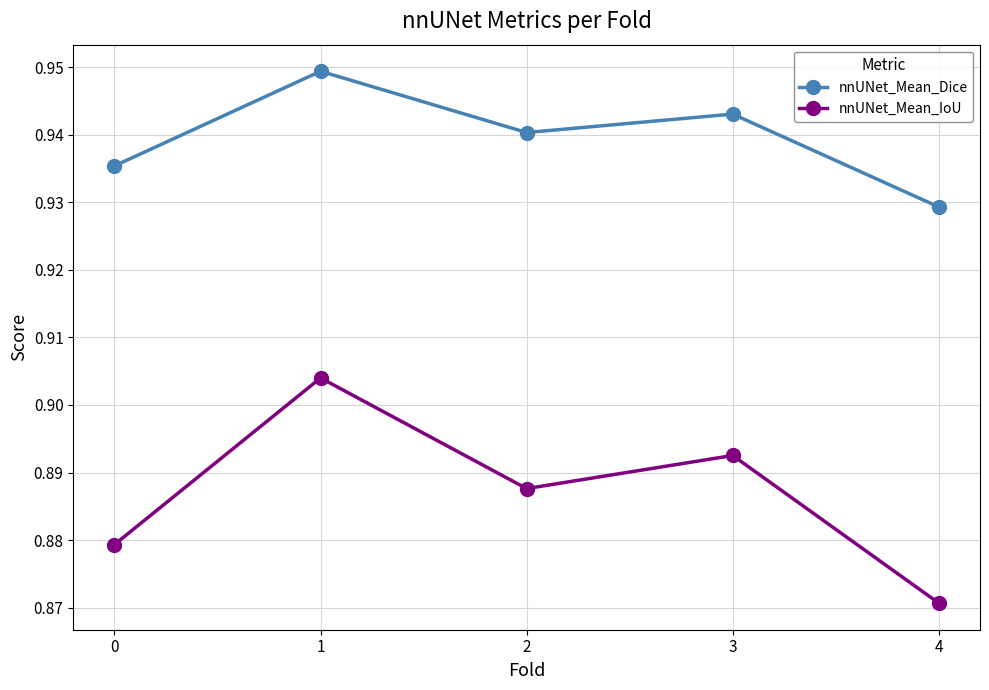

Count the number of data series in this chart.

2